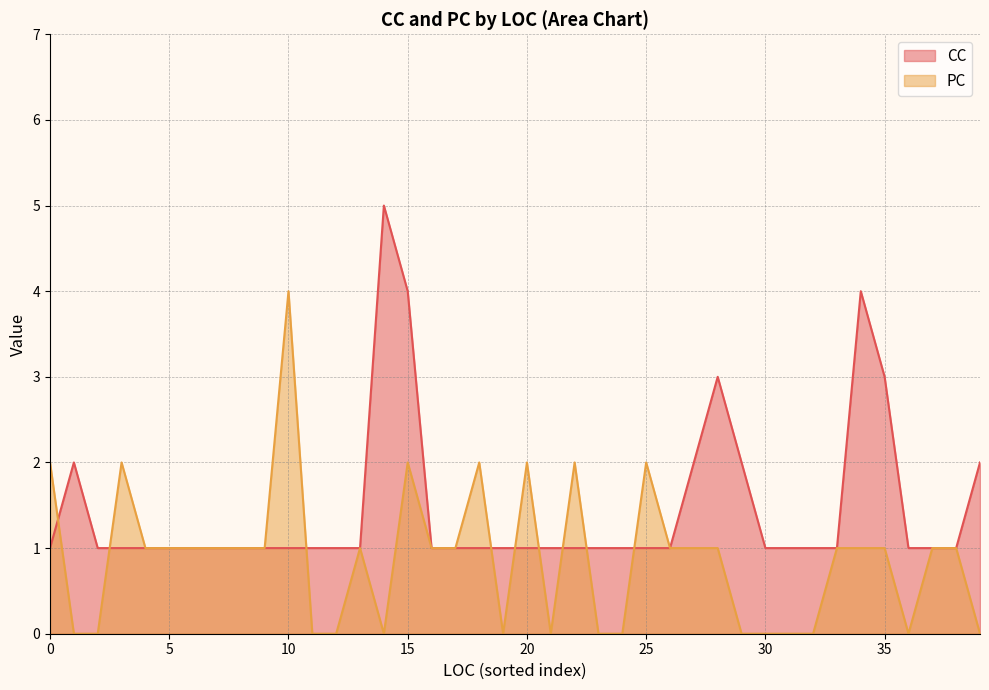

How many lines are shown in the chart?

2